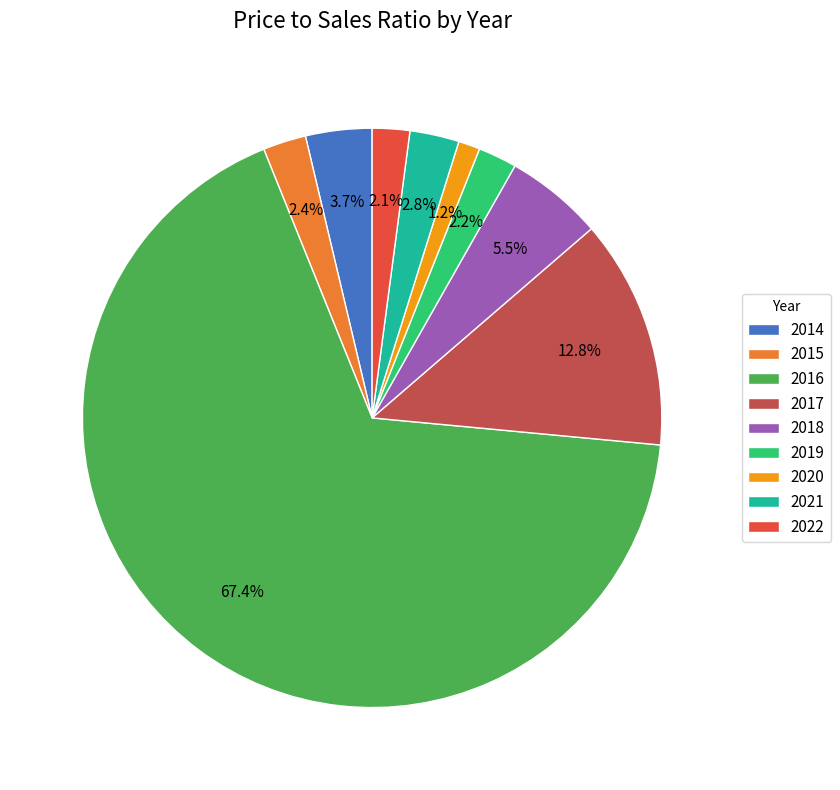

What percentage is NOT represented by 2022?

97.9%